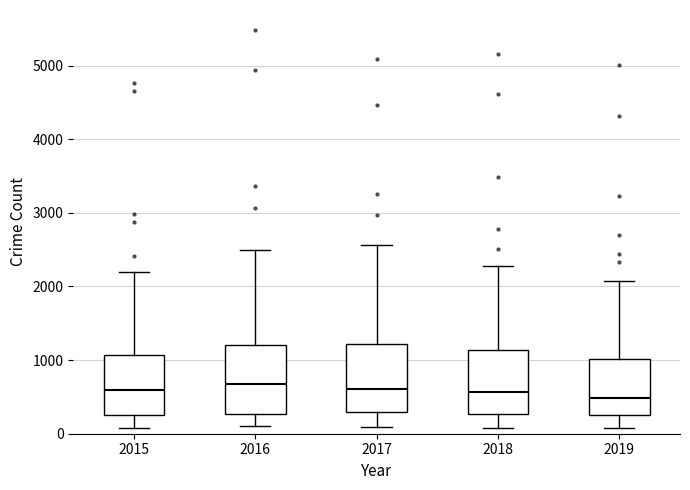

Reading left to right, read every box against the y-axis: the position of its median line, the range the box covers, and the ends of its whiskers. The values are not printed on the chart, so give them approximately, as read against the axis.

2015: median 600, box 300 to 1100, whiskers 100 to 2200
2016: median 700, box 300 to 1200, whiskers 100 to 2500
2017: median 600, box 300 to 1200, whiskers 100 to 2600
2018: median 600, box 300 to 1100, whiskers 100 to 2300
2019: median 500, box 300 to 1000, whiskers 100 to 2100